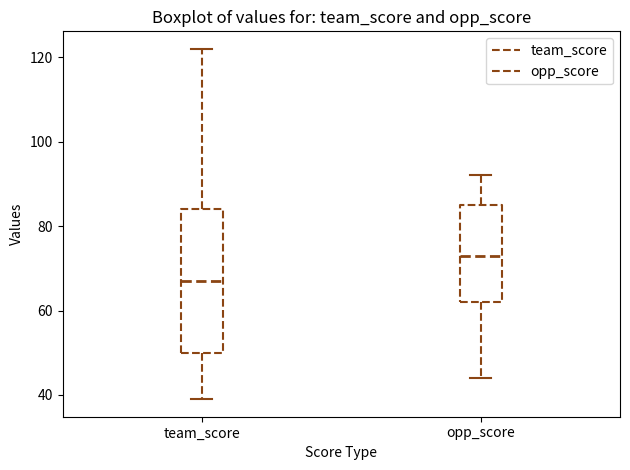

Reading left to right, read every box against the y-axis: the position of its median line, the range the box covers, and the ends of its whiskers. The values are not printed on the chart, so give them approximately, as read against the axis.

team_score: median 68, box 50 to 84, whiskers 40 to 122
opp_score: median 74, box 62 to 86, whiskers 44 to 92